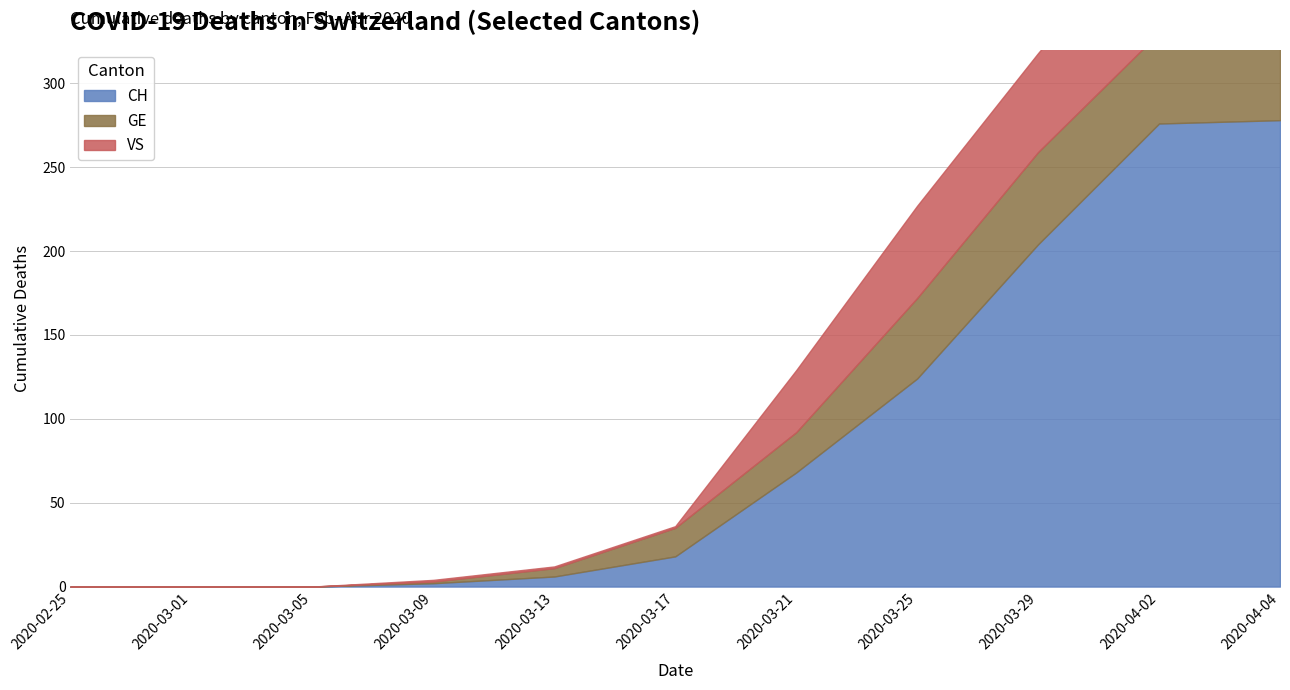

What is the total value across all series at 2020-04-02?

403